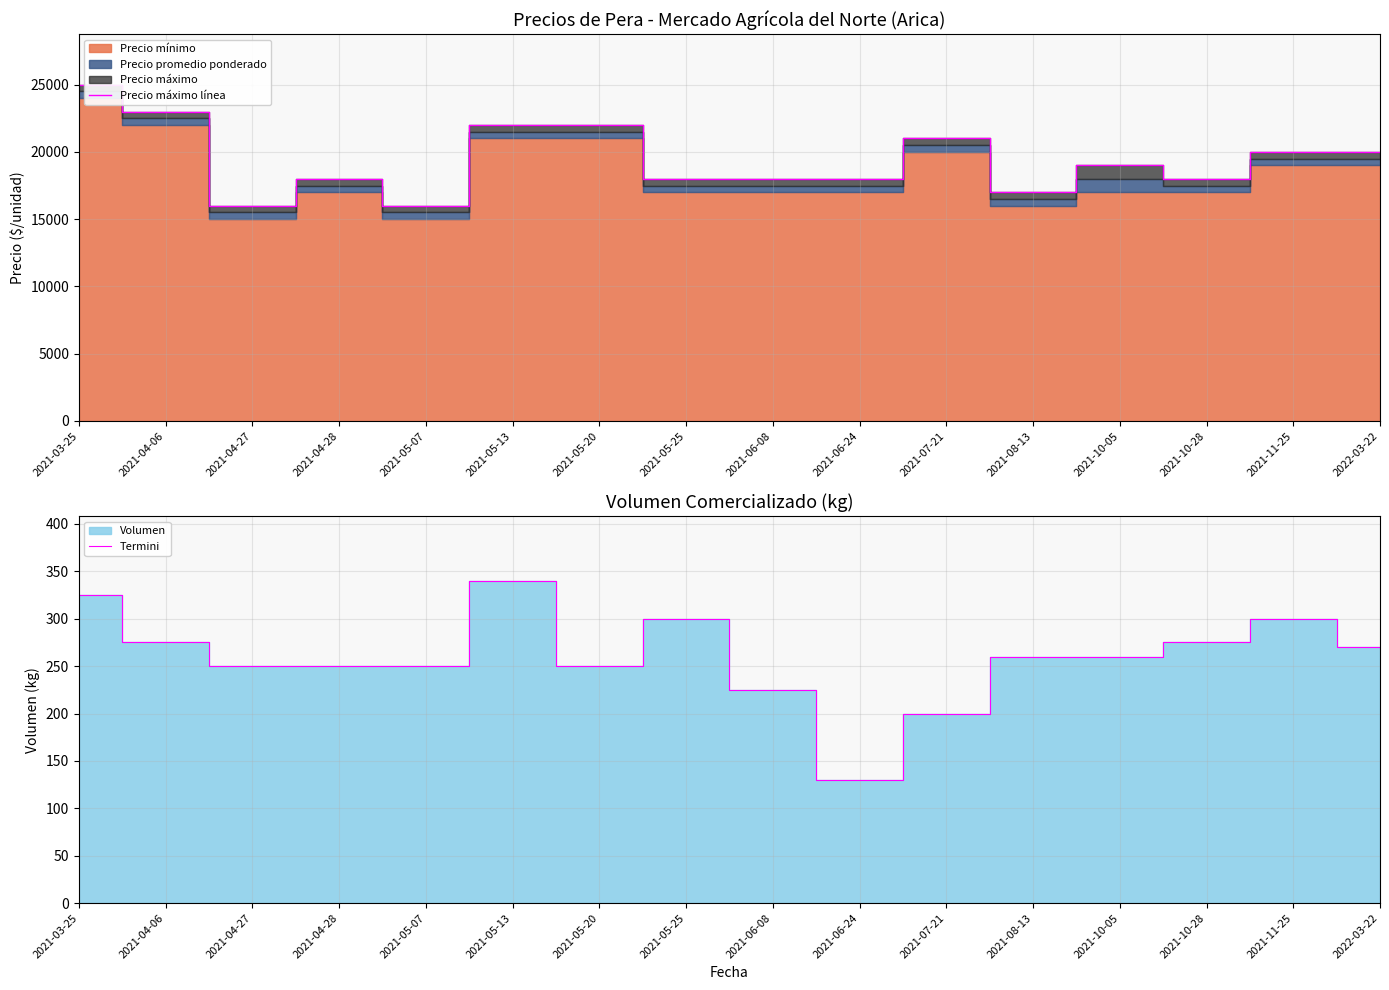

What is the maximum value for Termini?

340